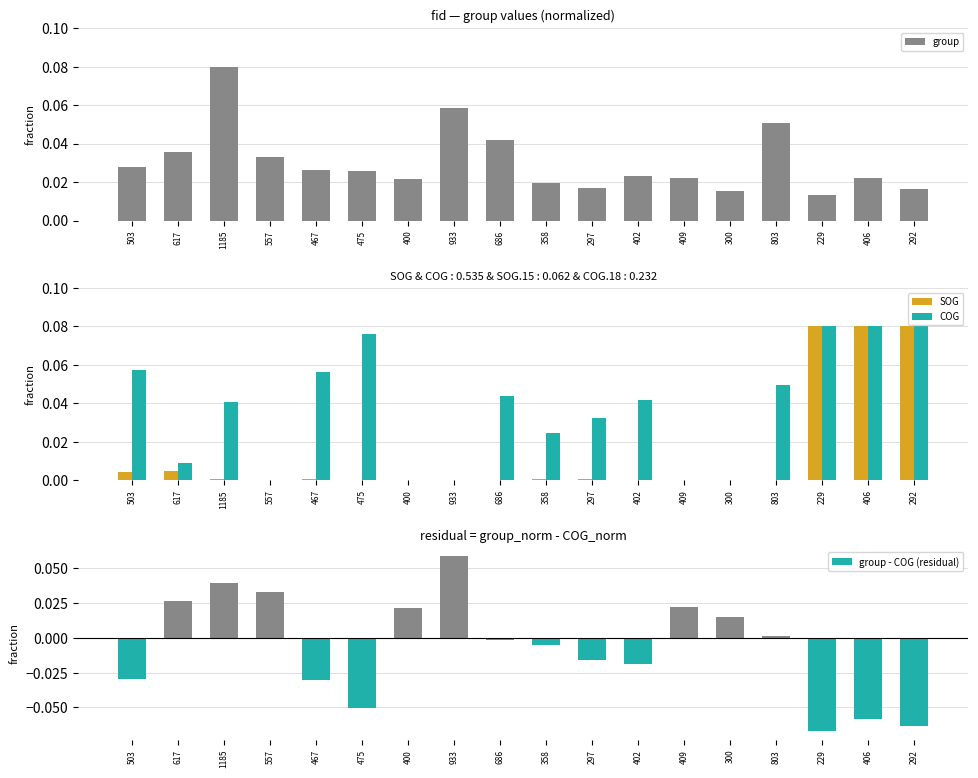

What position from the left is 229?

16